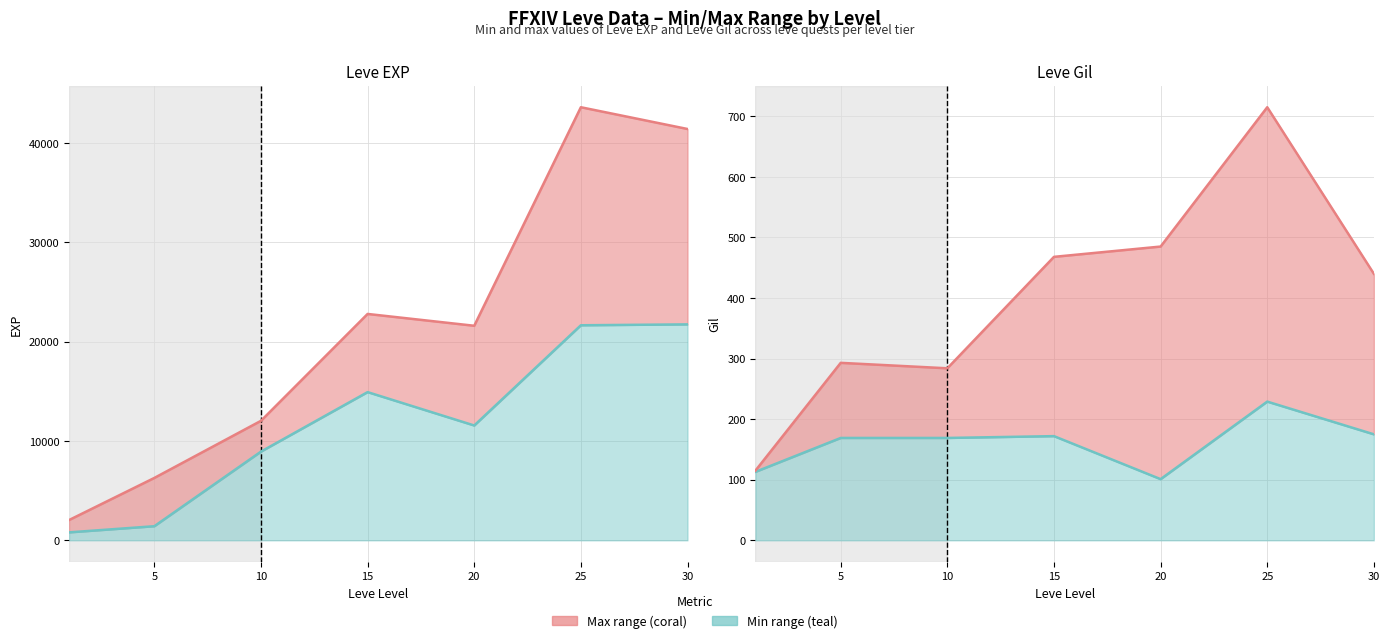

What is the highest value of the Leve Gil series?

229